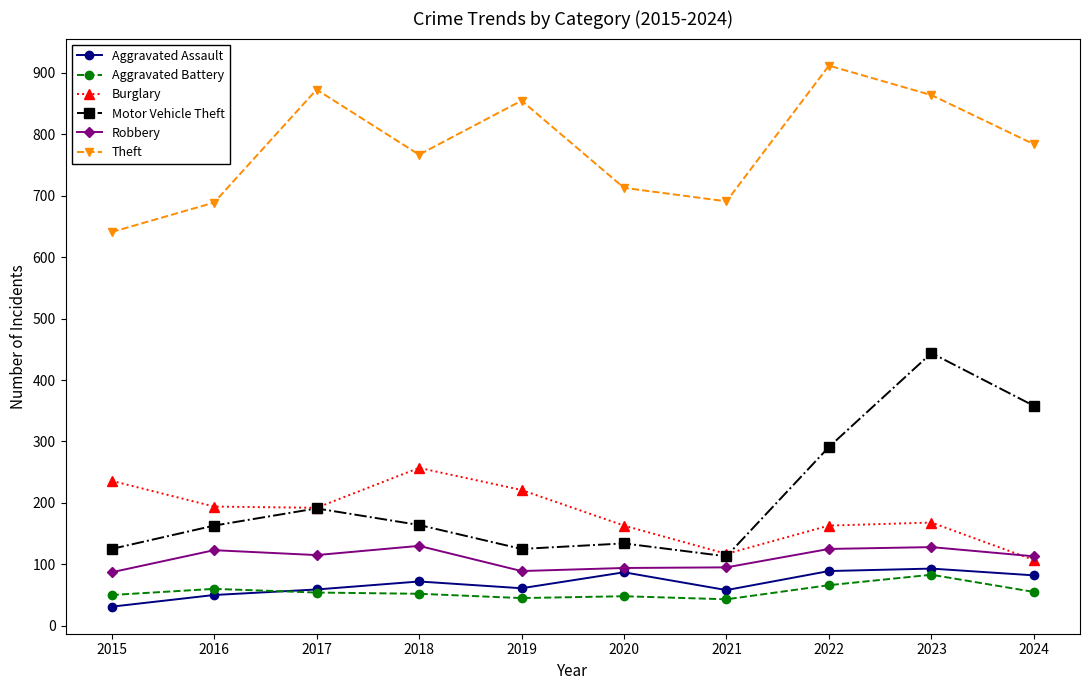

How many interior local peaks does the Theft series have?

3